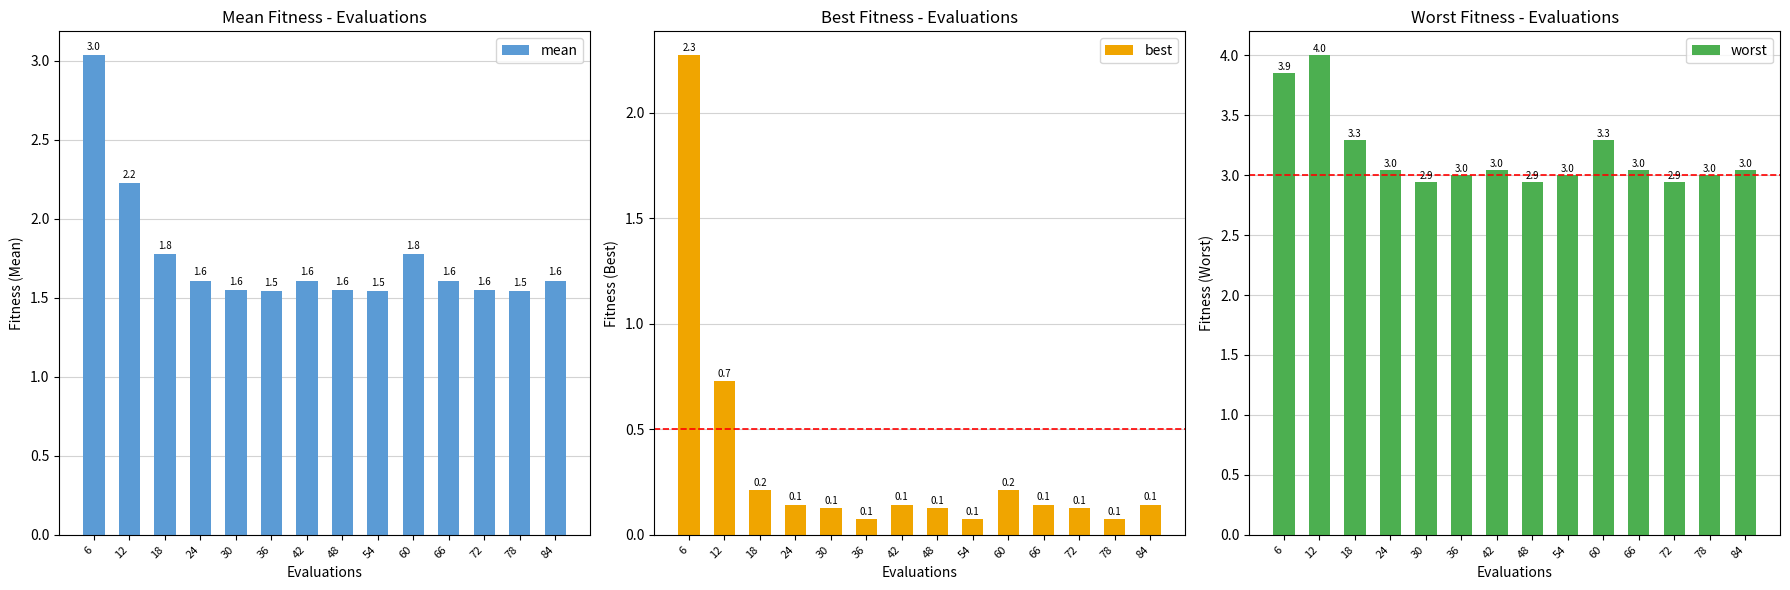

How many bars are there in each group?

3